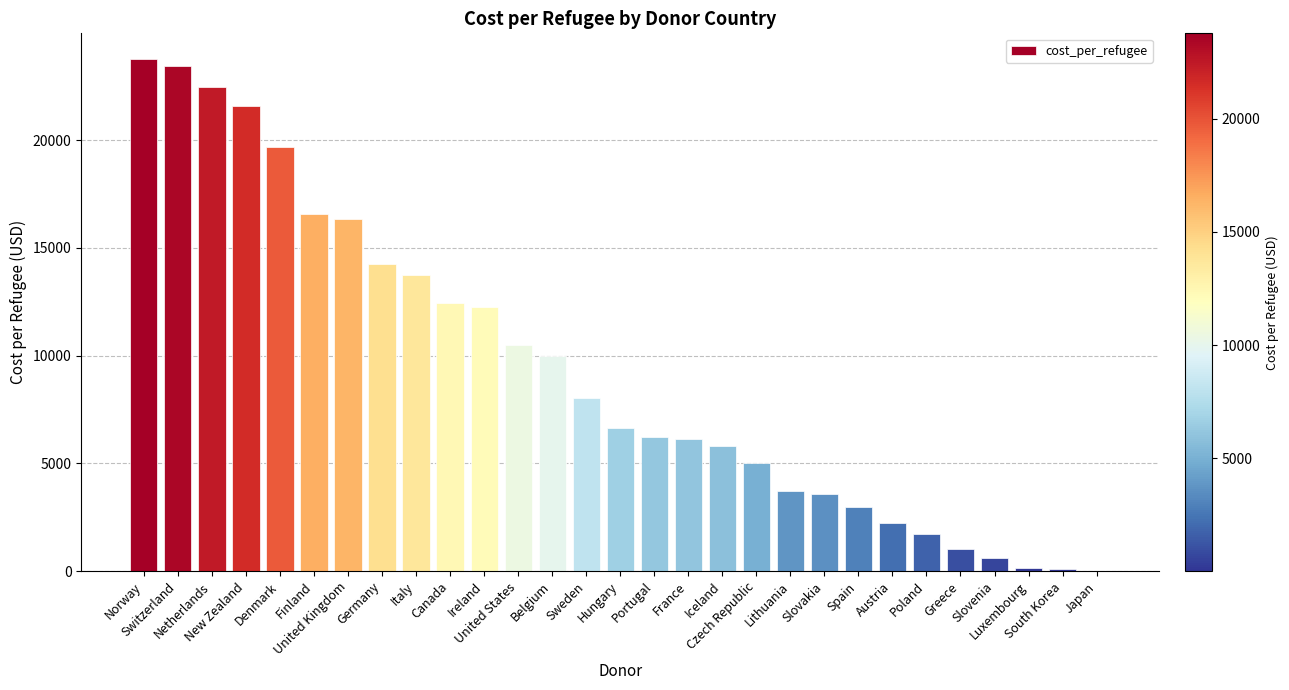

What is the maximum value shown in the chart?

23761.4